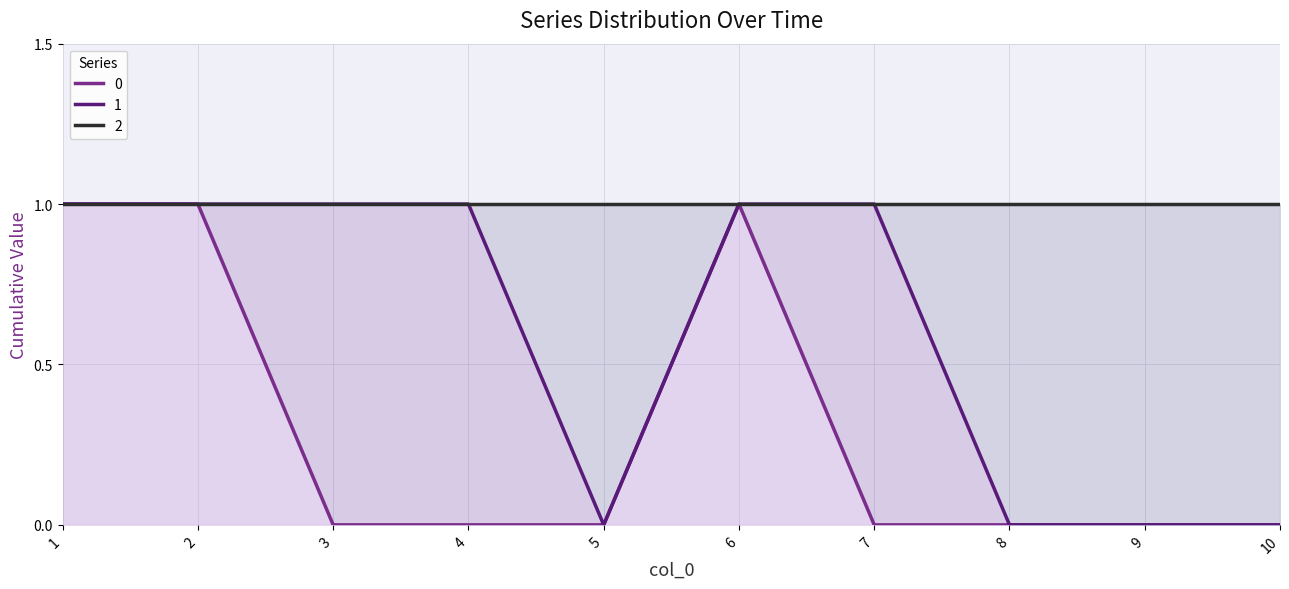

True or false: 0 and 2 intersect in this chart.

False